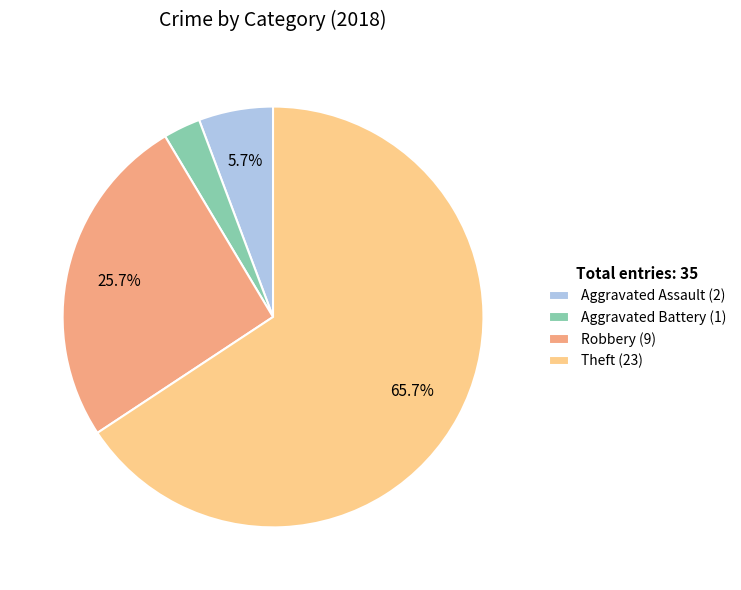

Is it true that Theft is 54% of the pie?

False